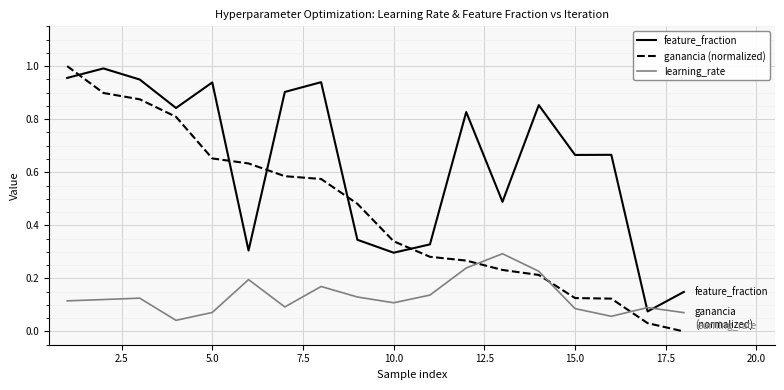

Which series has the widest spread of values?

ganancia (normalized)